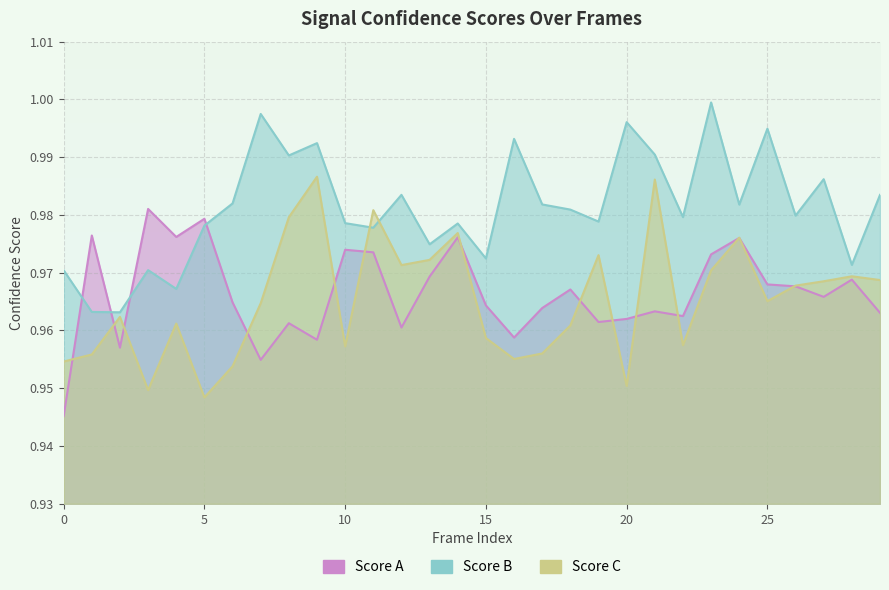

Which series has the widest spread of values?

Score C